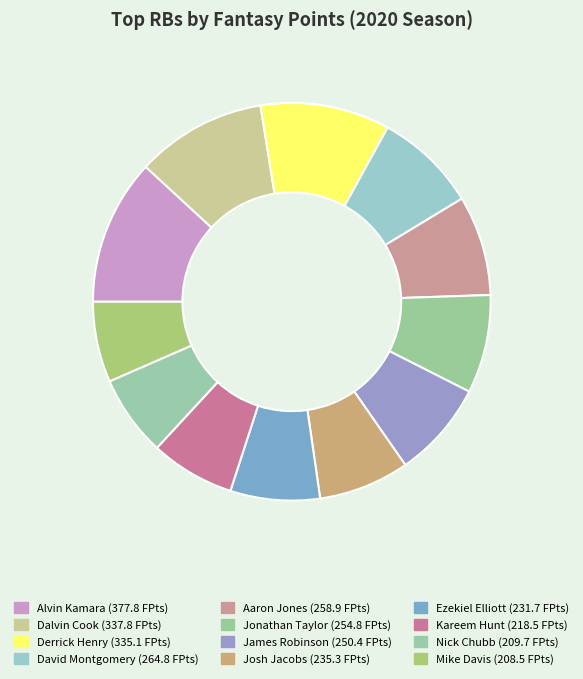

To the nearest percent, what portion does Jonathan Taylor represent?

8%